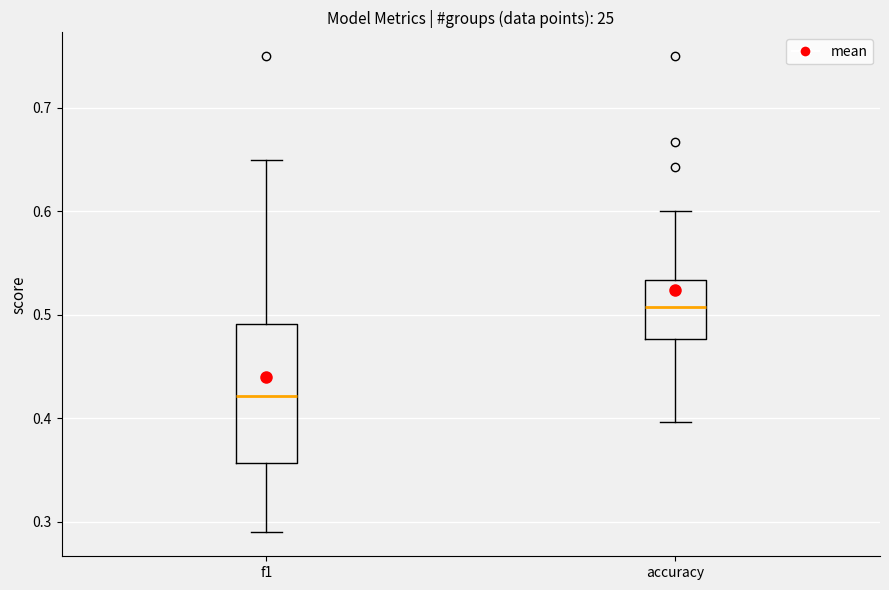

Which box has the highest median line?

accuracy